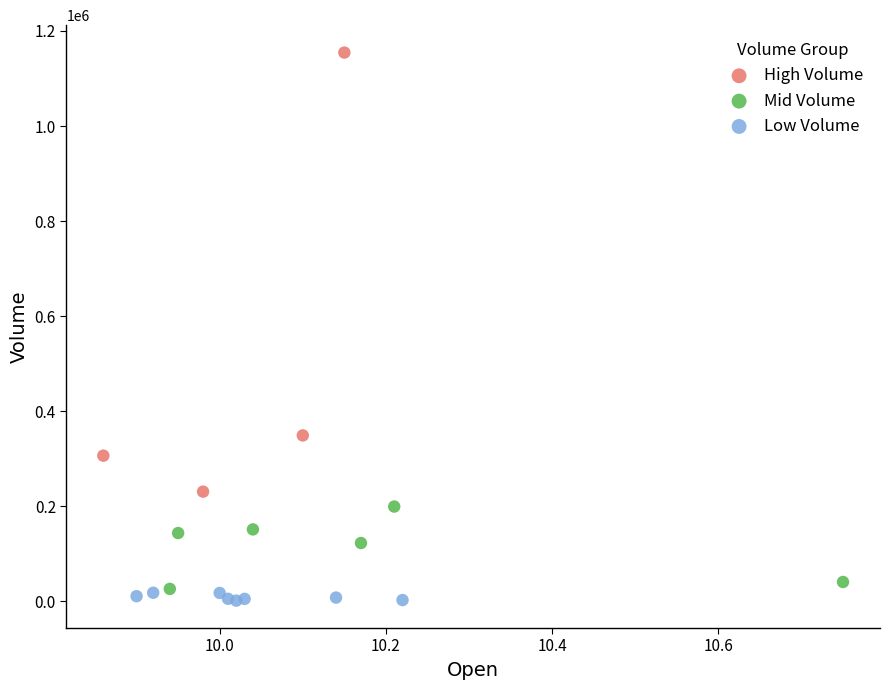

Which series reaches the maximum Y coordinate?

High Volume